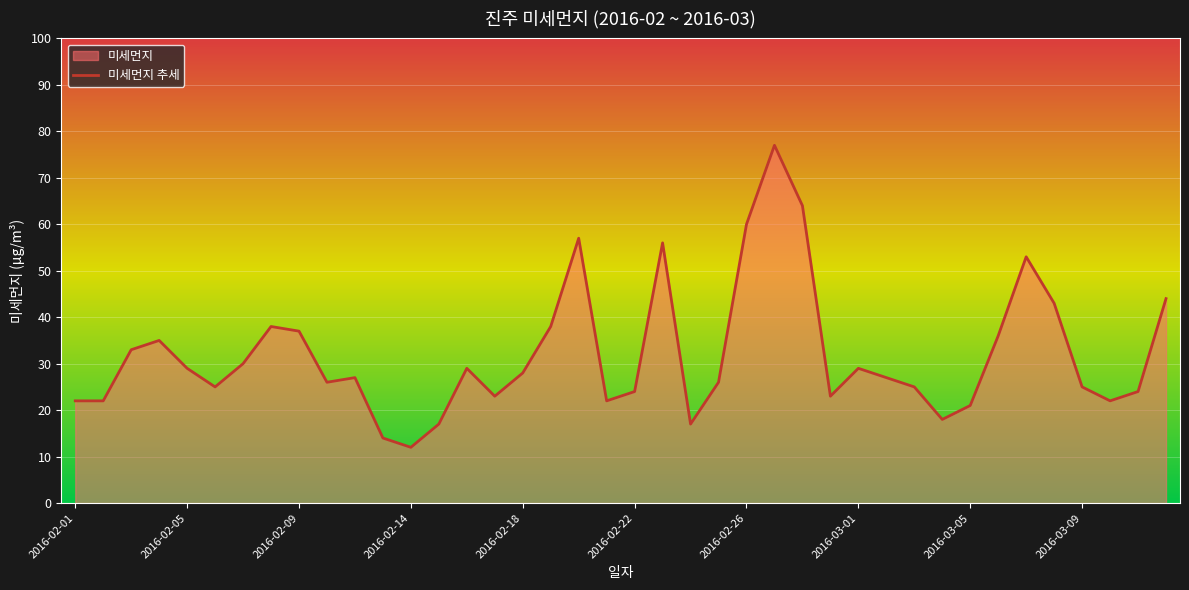

Count the number of categories in the chart.

40